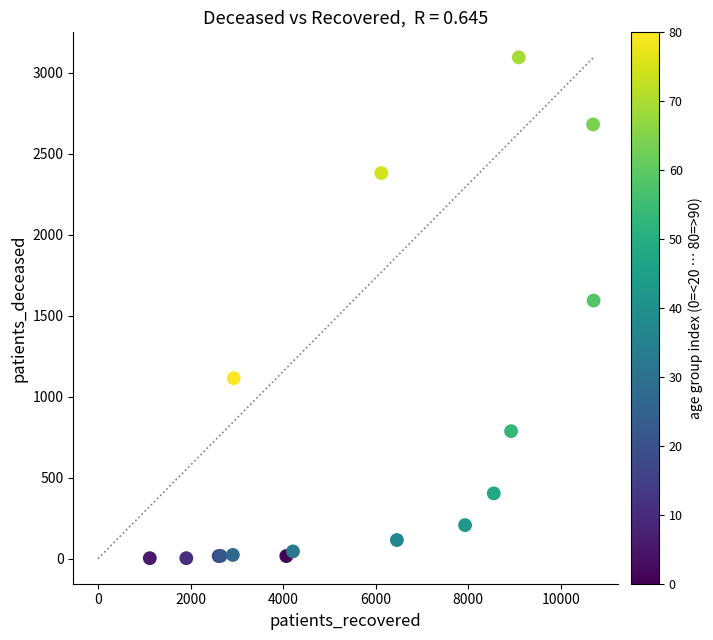

What Y value in the scatter plot is closest to 1548?

1593